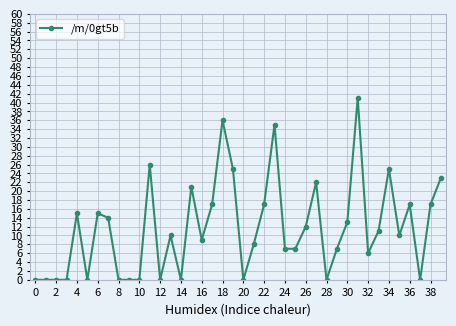

What is the greatest value displayed?

41